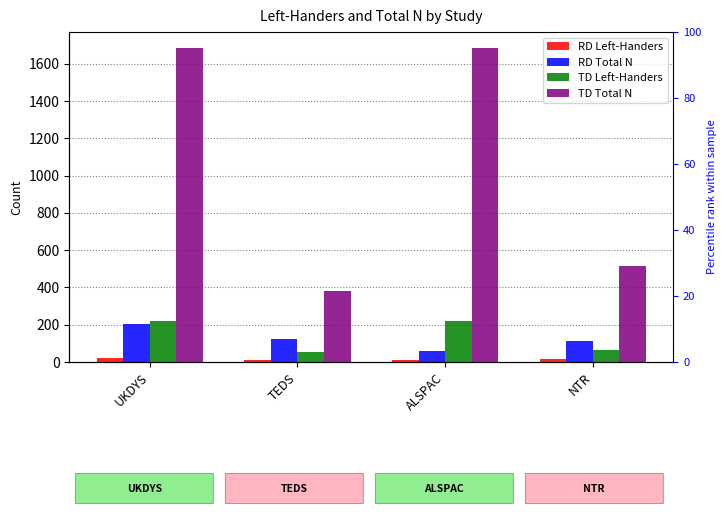

What is the spread (max minus min) of values at TEDS?

369